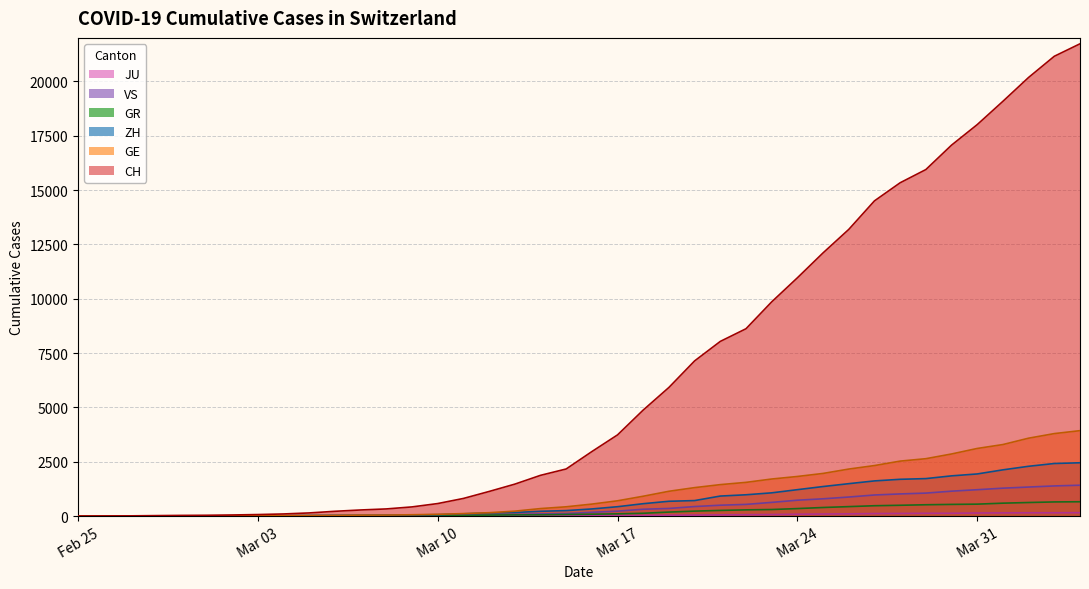

Which series has the largest total across all categories?

CH